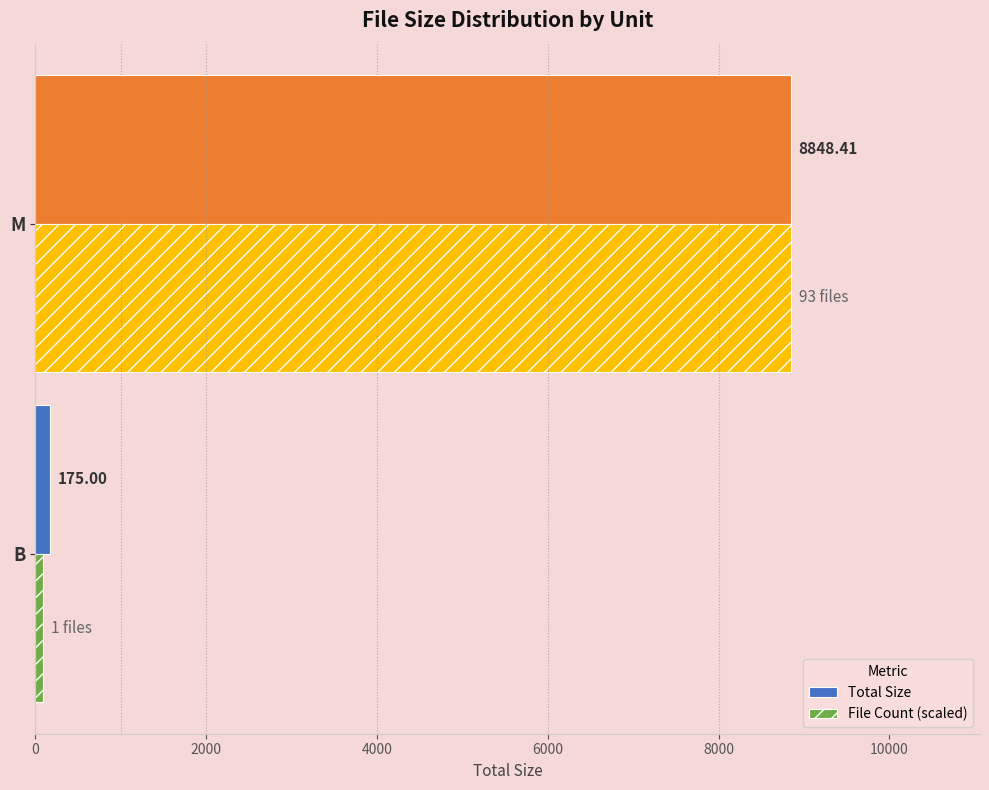

What is the average value of the File Count (scaled) series?

4471.8